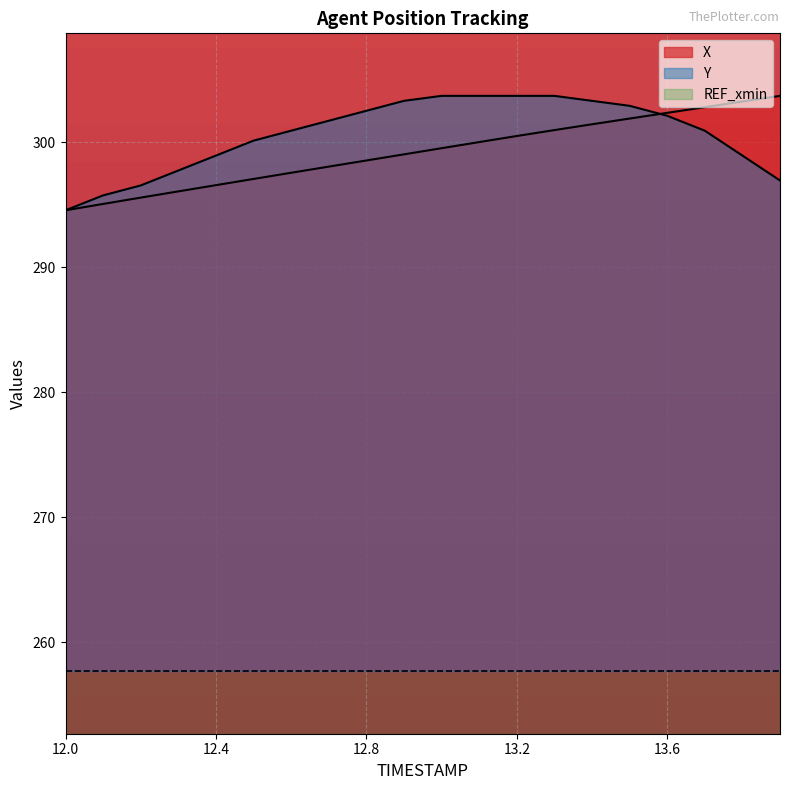

Reading right to left, list all the values displayed in this chart.

X: 303.7	303.3	302.8	302.3	301.9	301.4	301.0	300.5	300.0	299.5	299.0	298.5	298.0	297.6	297.1	296.6	296.1	295.6	295.1	294.6
Y: 296.9	298.9	300.9	302.1	302.9	303.3	303.7	303.7	303.7	303.7	303.3	302.5	301.7	300.9	300.1	298.9	297.7	296.5	295.7	294.6